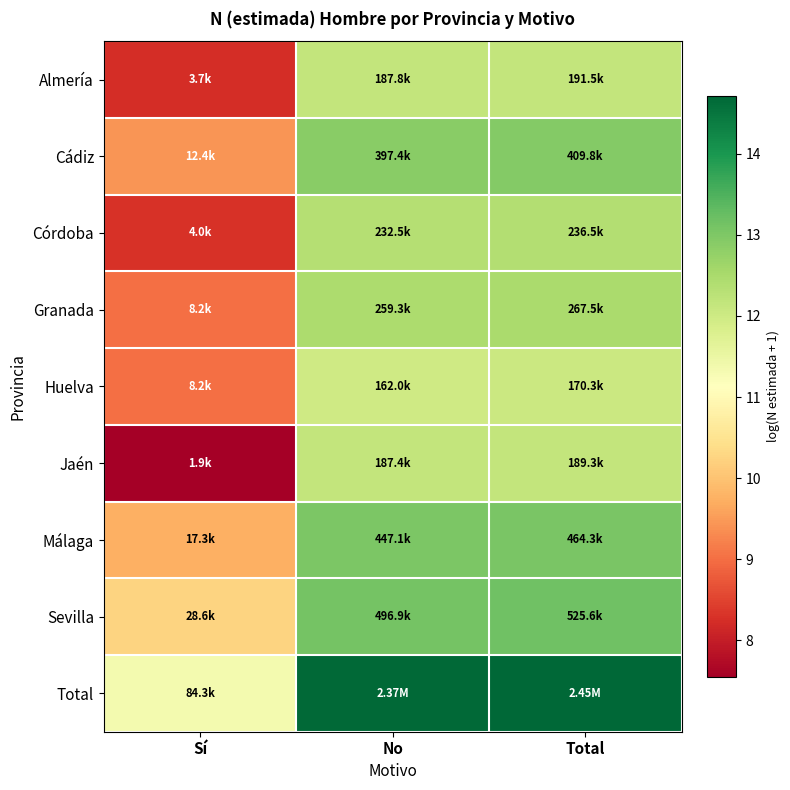

Reading left to right, transcribe all the data shown in this chart.

Almería: Sí=8.2	No=12.1	Total=12.2
Cádiz: Sí=9.4	No=12.9	Total=12.9
Córdoba: Sí=8.3	No=12.4	Total=12.4
Granada: Sí=9.0	No=12.5	Total=12.5
Huelva: Sí=9.0	No=12.0	Total=12.0
Jaén: Sí=7.5	No=12.1	Total=12.2
Málaga: Sí=9.8	No=13.0	Total=13.0
Sevilla: Sí=10.3	No=13.1	Total=13.2
Total: Sí=11.3	No=14.7	Total=14.7